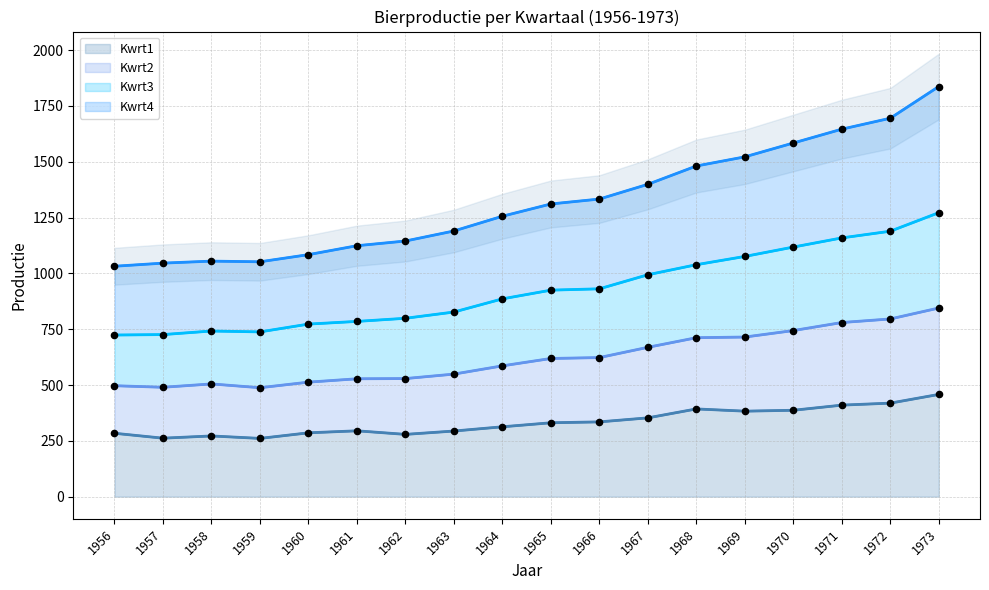

Which series reaches the maximum Y coordinate?

Kwrt4